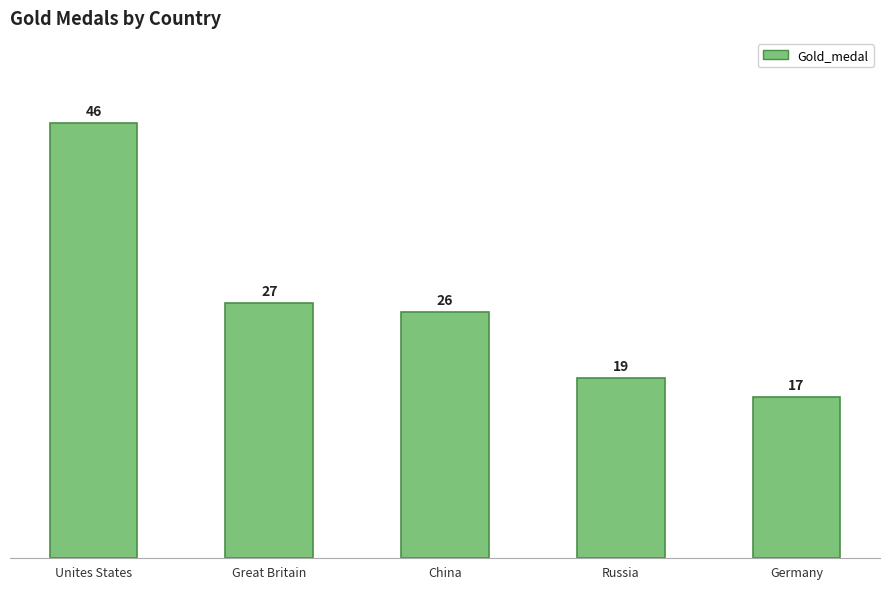

Reading left to right, what are all the values shown in this chart?

Unites States=46	Great Britain=27	China=26	Russia=19	Germany=17